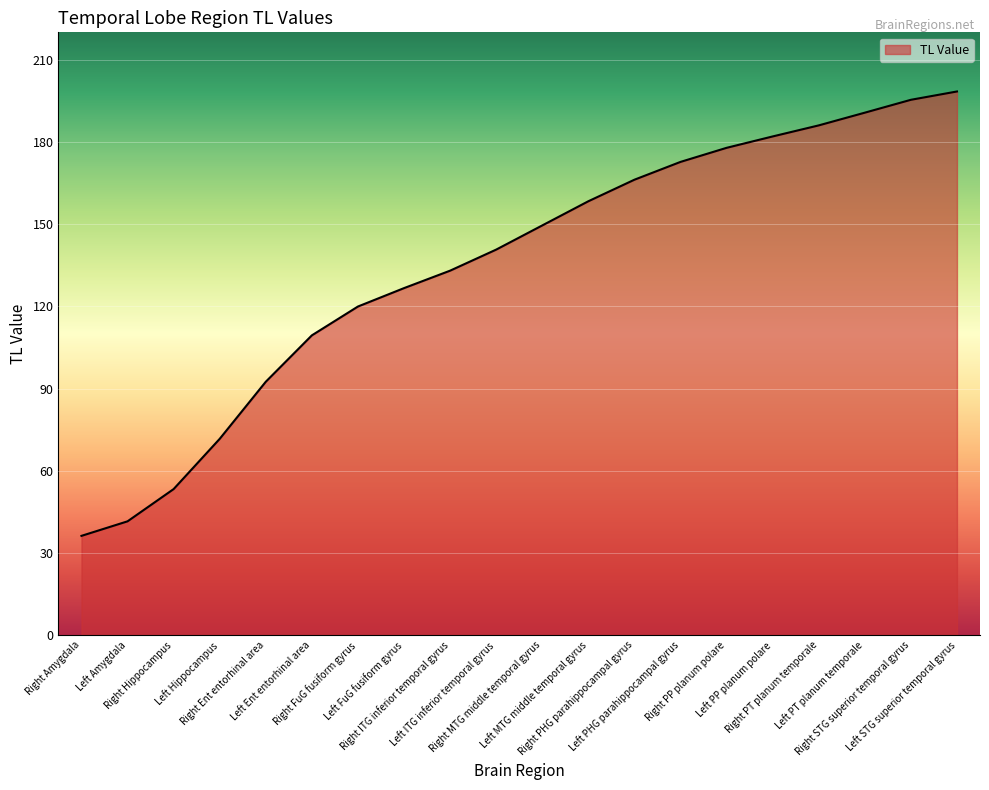

What is the difference between the values at Right PHG parahippocampal gyrus and Left MTG middle temporal gyrus?

7.9